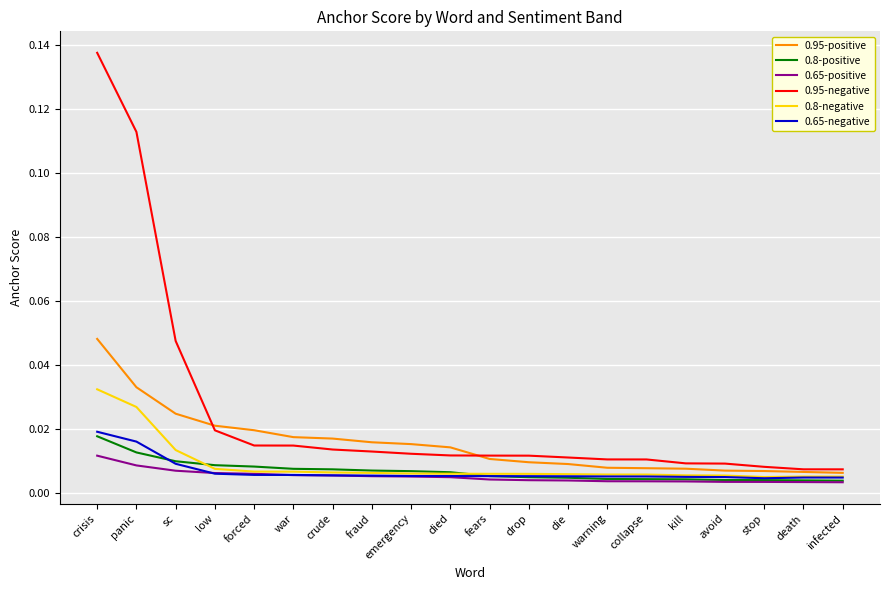

Between war and infected, which series saw the biggest shift?

0.95-positive